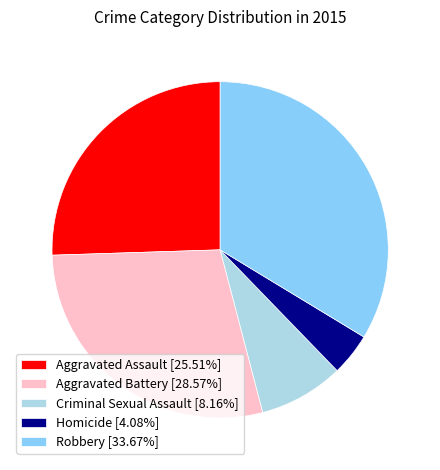

Which slice is the largest?

Robbery